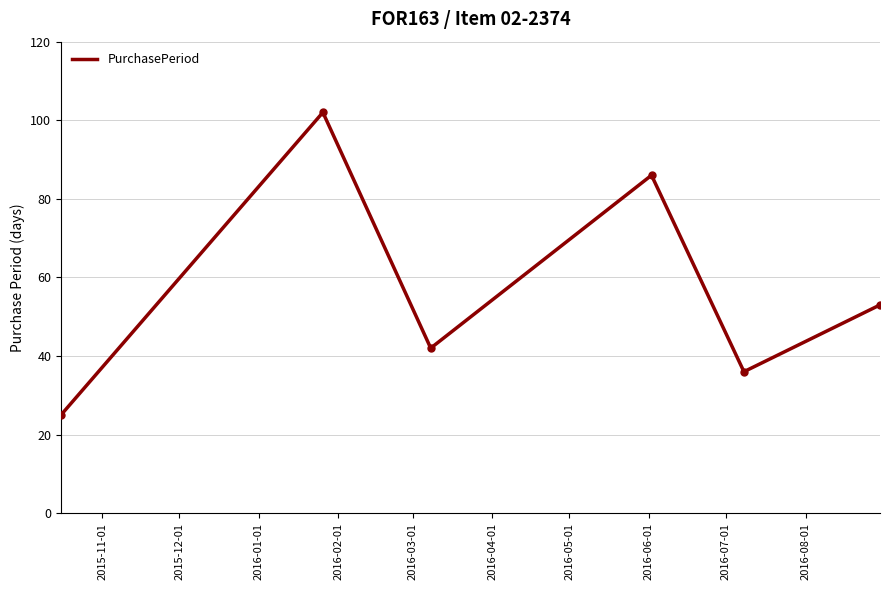

What is the sum of all values?

344